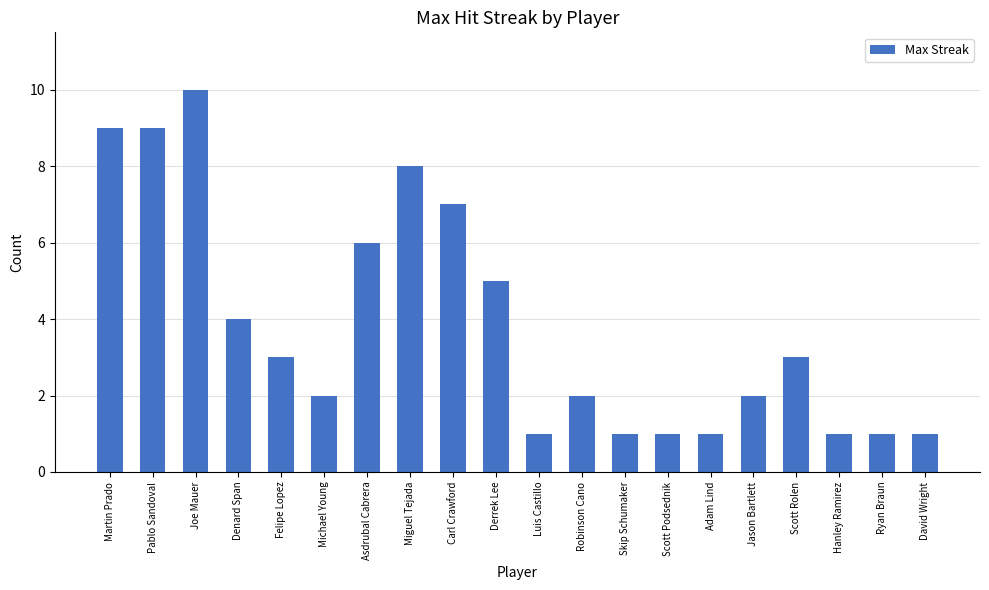

At which category does the chart reach its peak across all series?

Joe Mauer